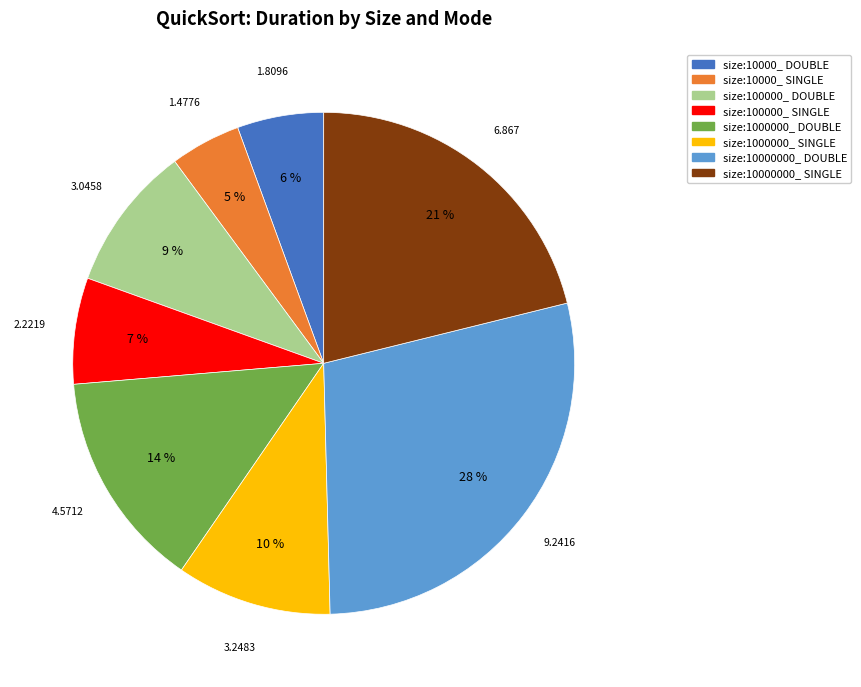

How many slices are in this pie chart?

8